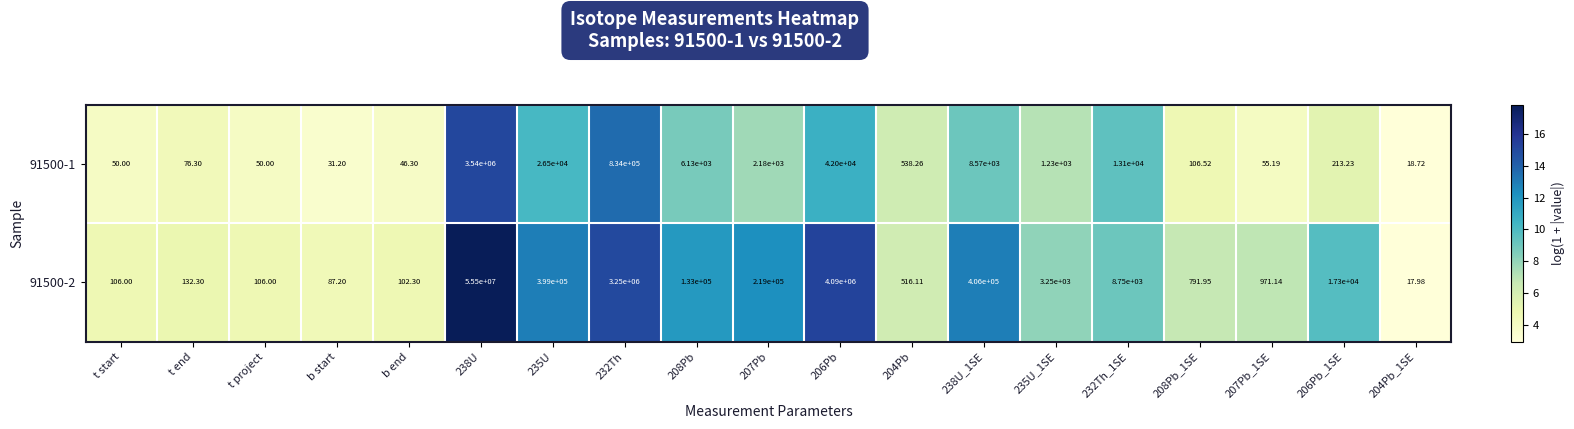

At 238U_1SE, list the series in order from smallest to largest.

91500-1, 91500-2